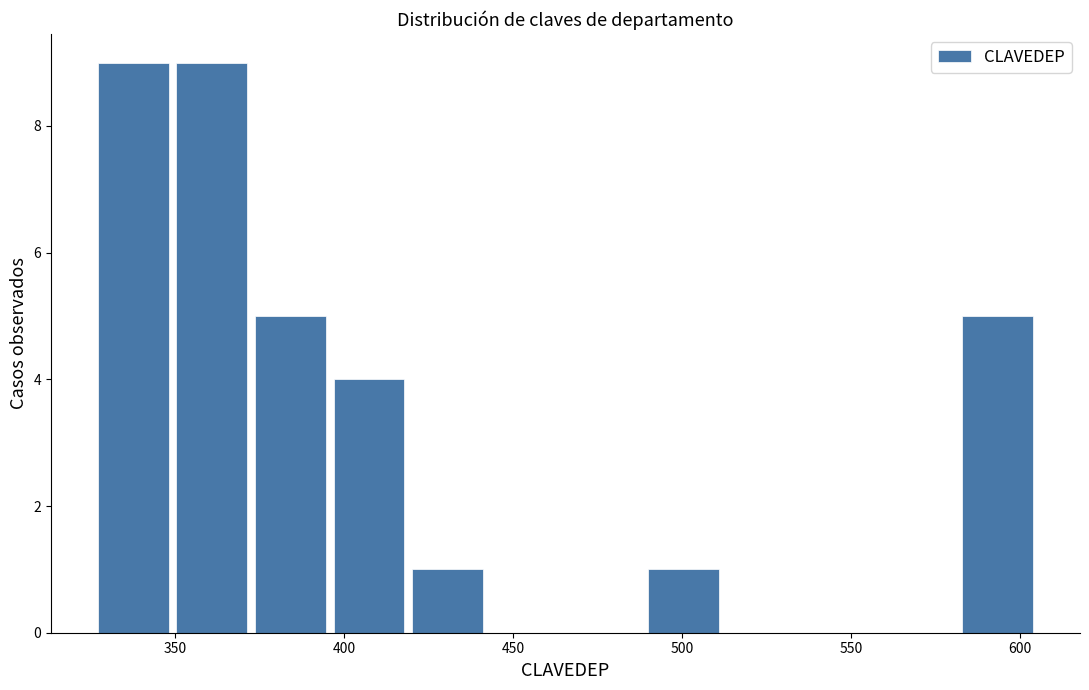

How tall is the bar that spans 350 to 375 on the x-axis? Neither the bar edges nor the heights are printed on the chart, so give them approximately, as read against the axes.

9